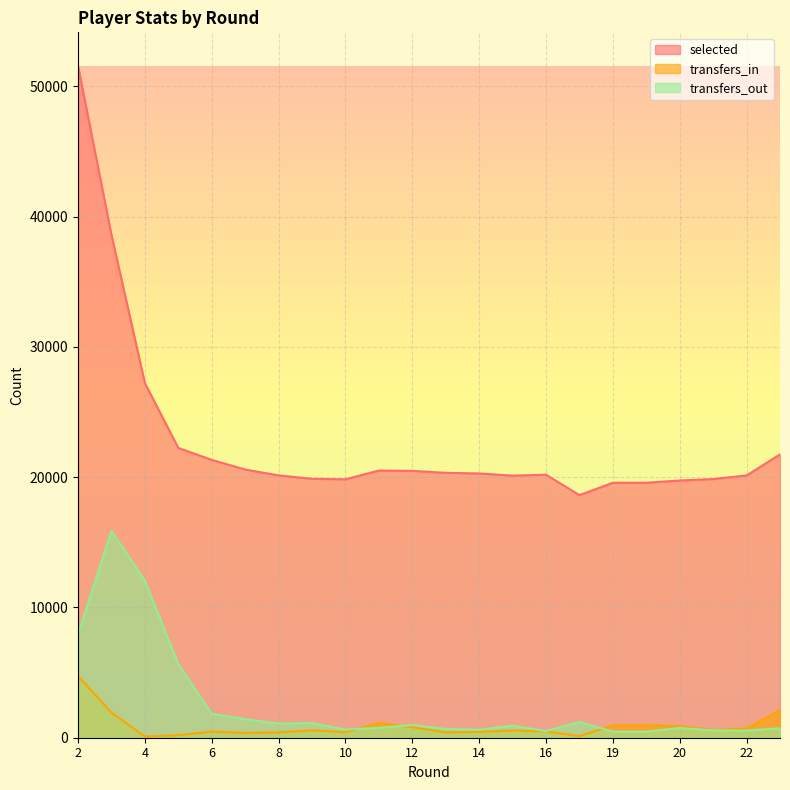

What is the approximate value of transfers_out at 16, to the nearest 100?

500